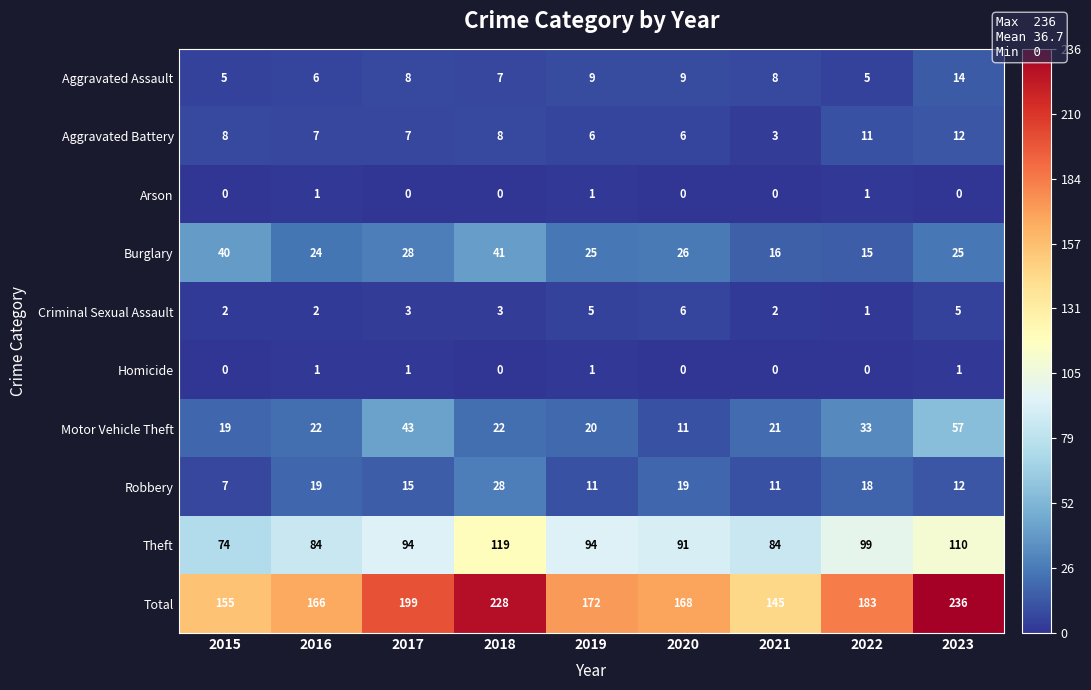

What is the difference between the highest and lowest values at 2023?

236